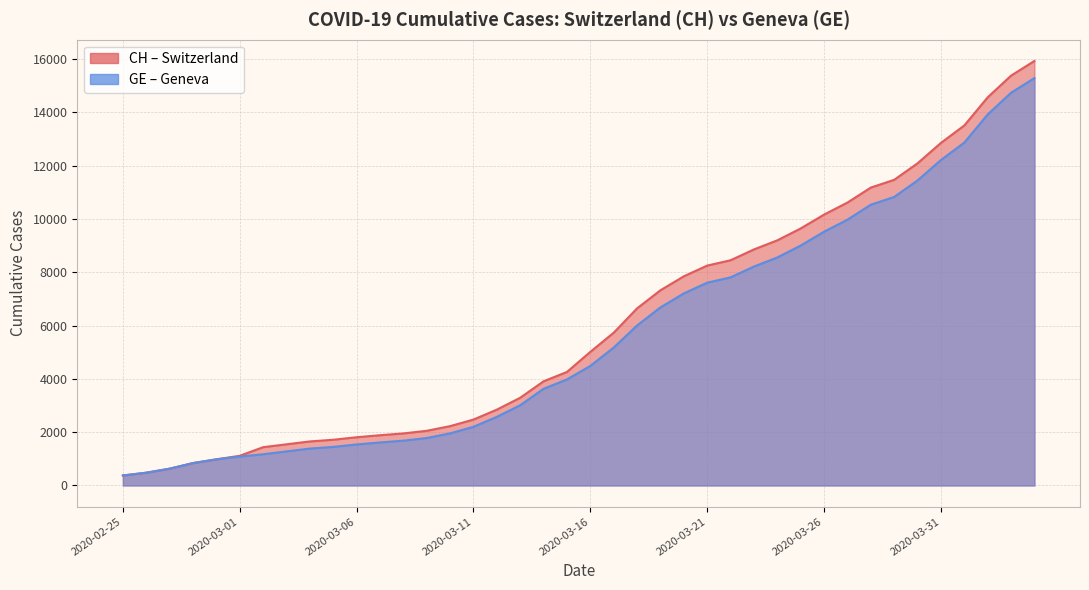

What position from the right is 2020-03-04?

32